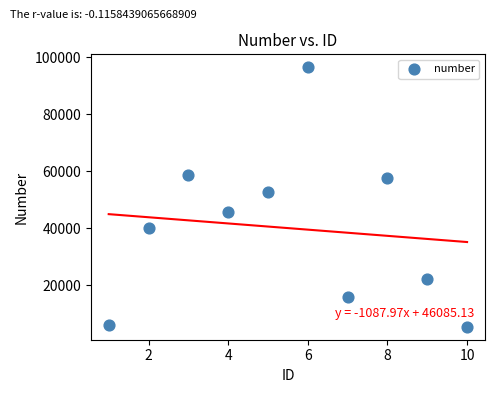

What is the average X value?

6